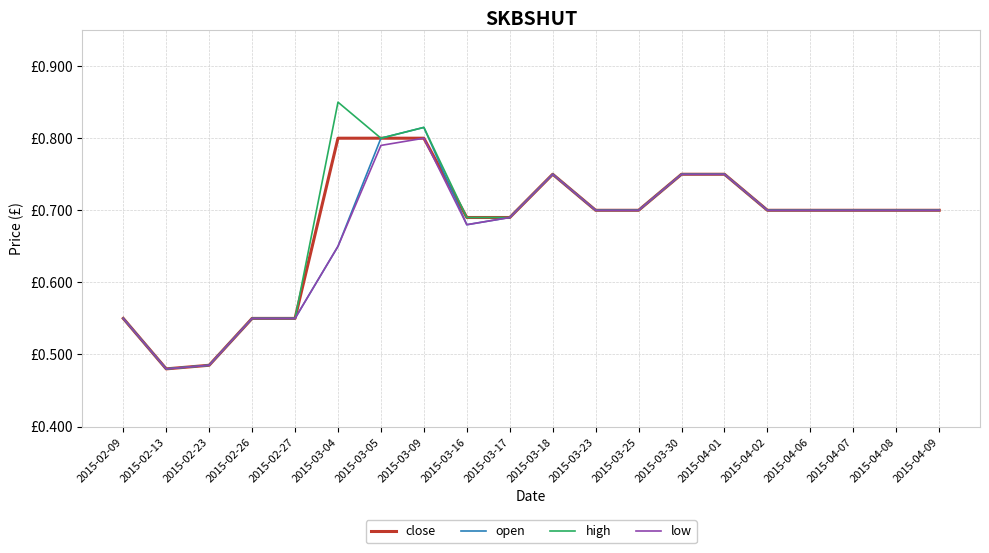

What are all the series names shown in the legend?

close, open, high, low